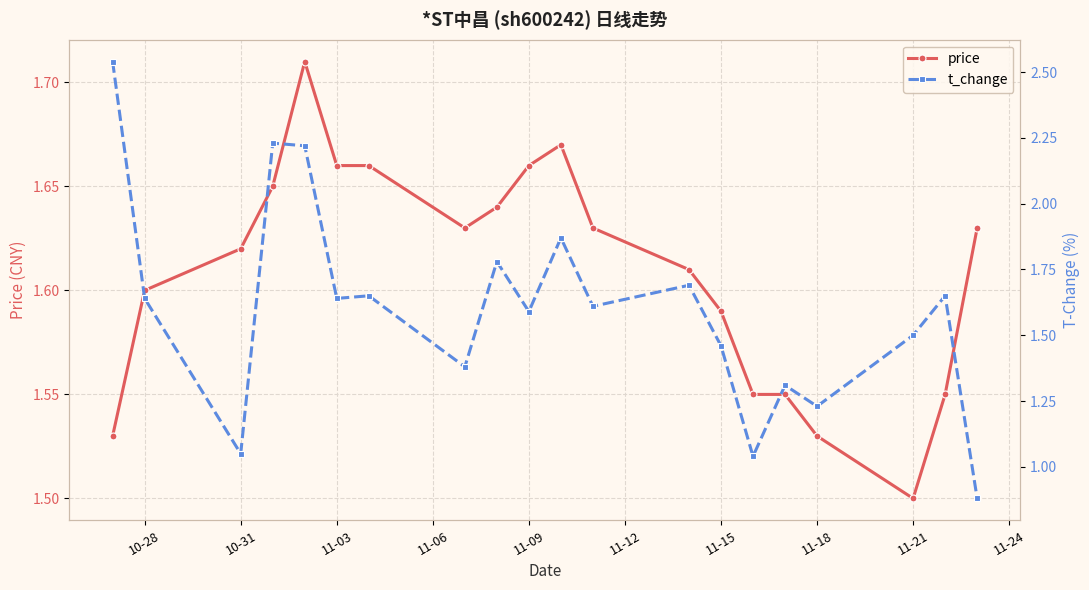

What is the value of the price point at the 12th from the left?

1.6